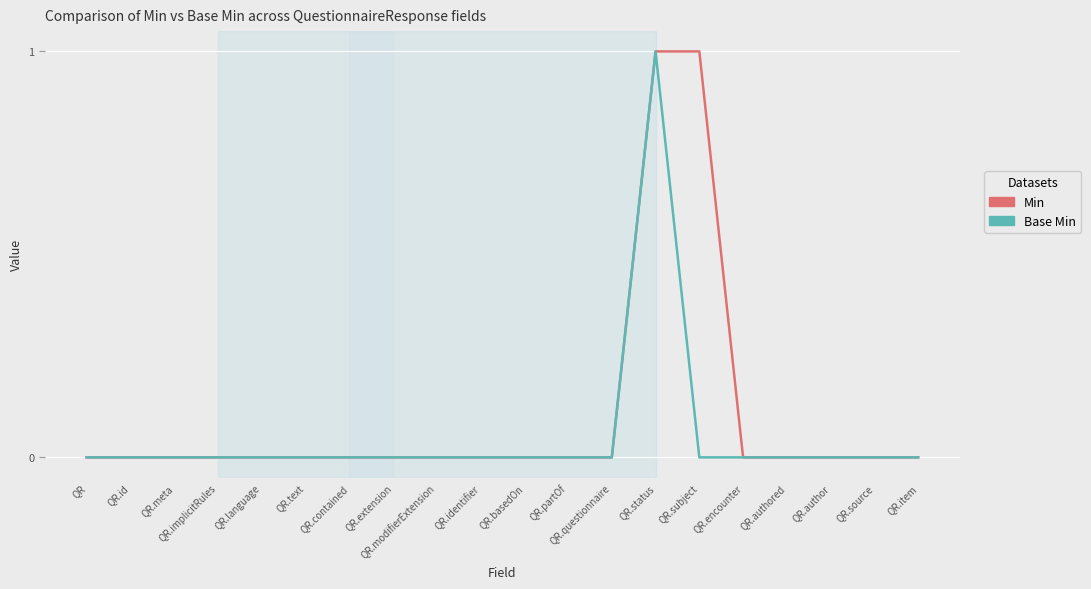

True or false: Base Min has a value of 0 at QR.source.

True